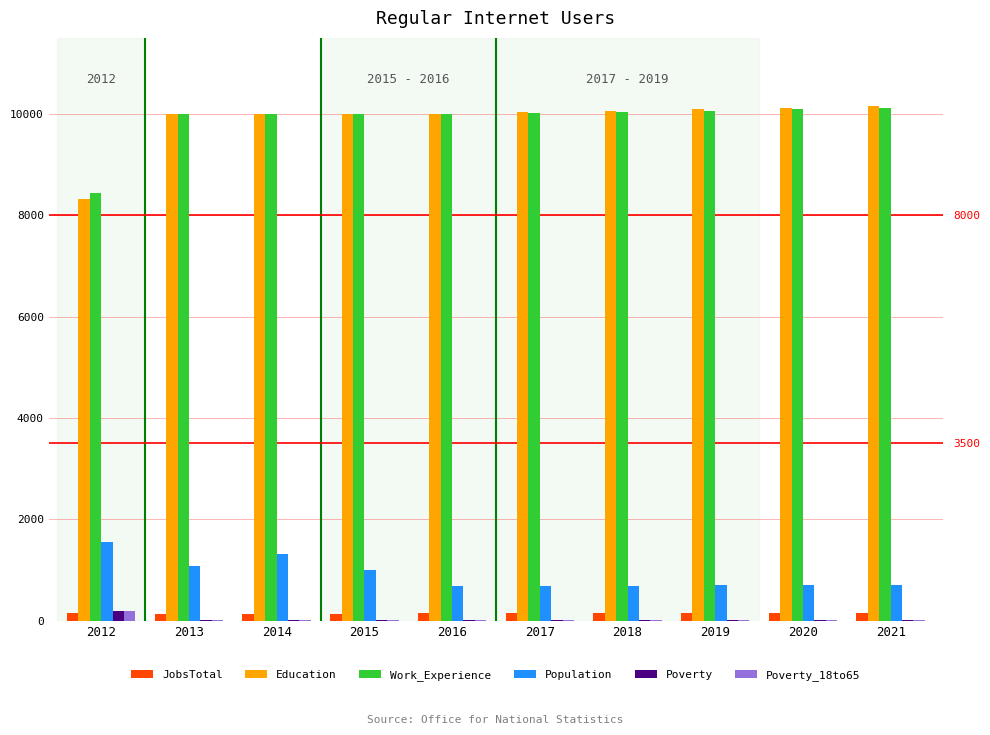

At which label does Work_Experience reach its peak?

2021